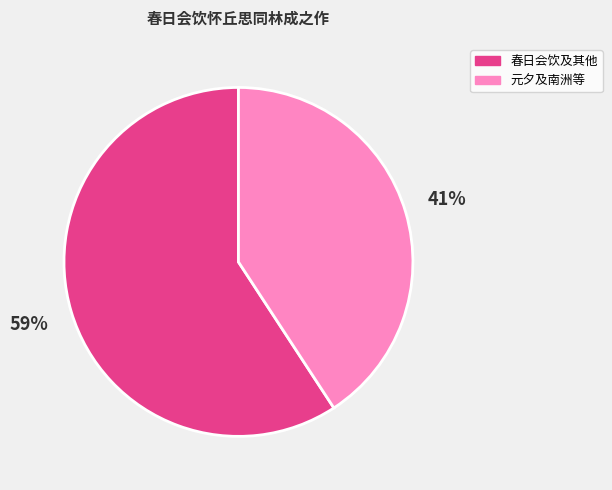

Is there a majority slice in this chart?

Yes